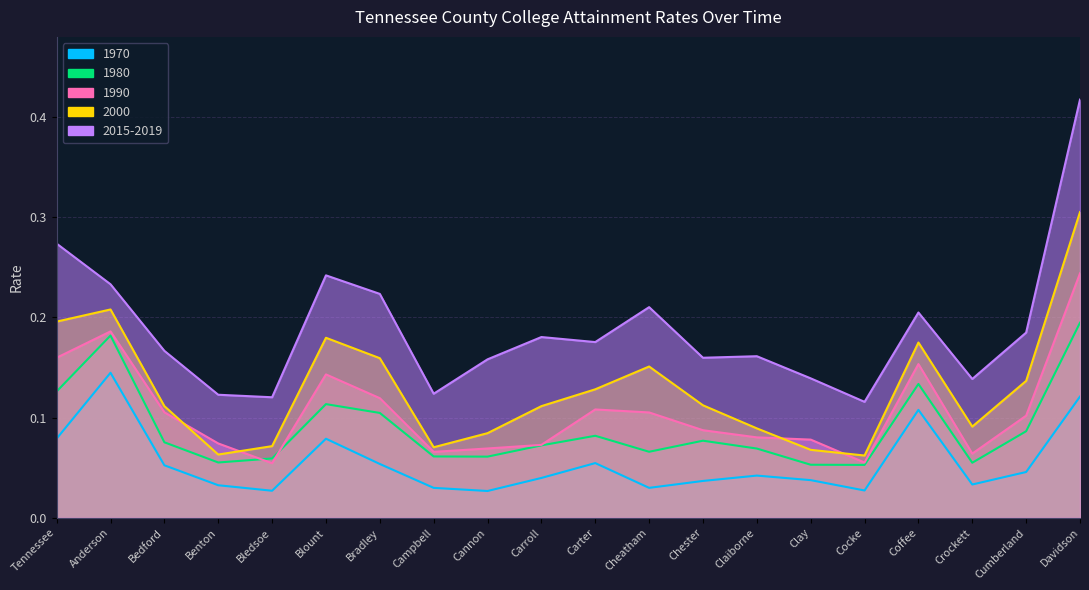

Which category has the lowest value across all series?

Cannon